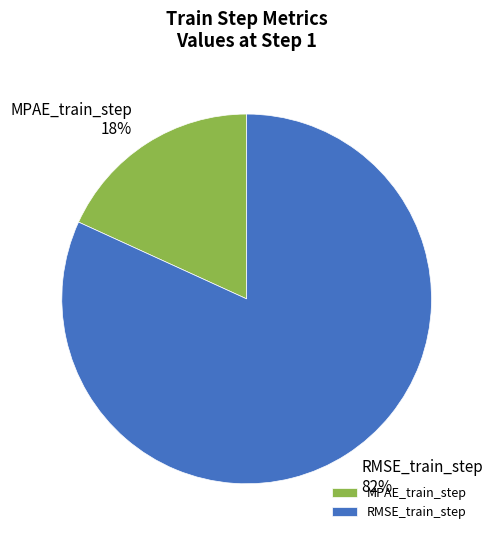

To the nearest percent, what is the combined percentage of MPAE_train_step and RMSE_train_step?

100%